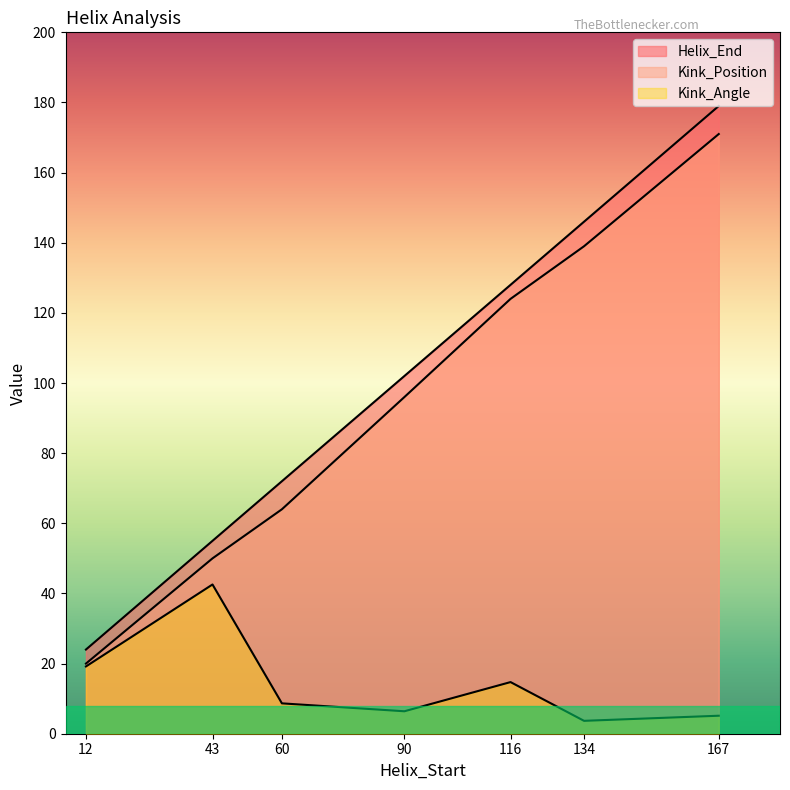

How many data points does each series have?

7